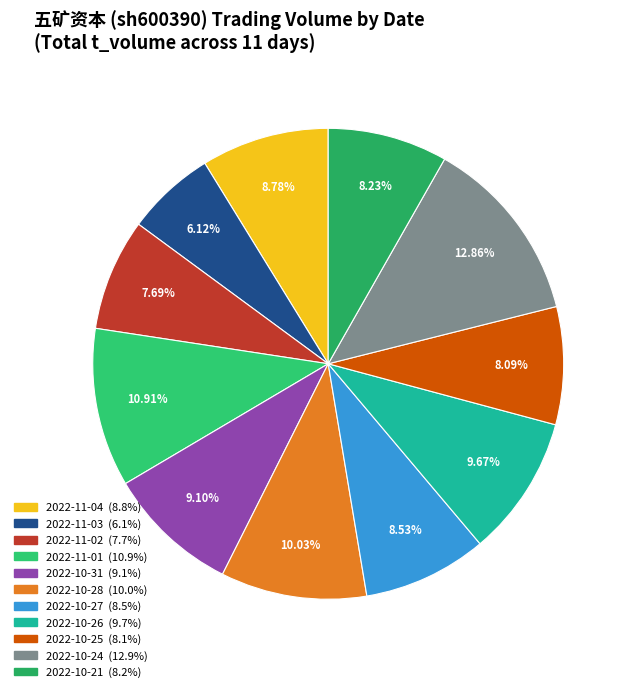

How much of the chart is everything except 2022-10-21?

91.8%